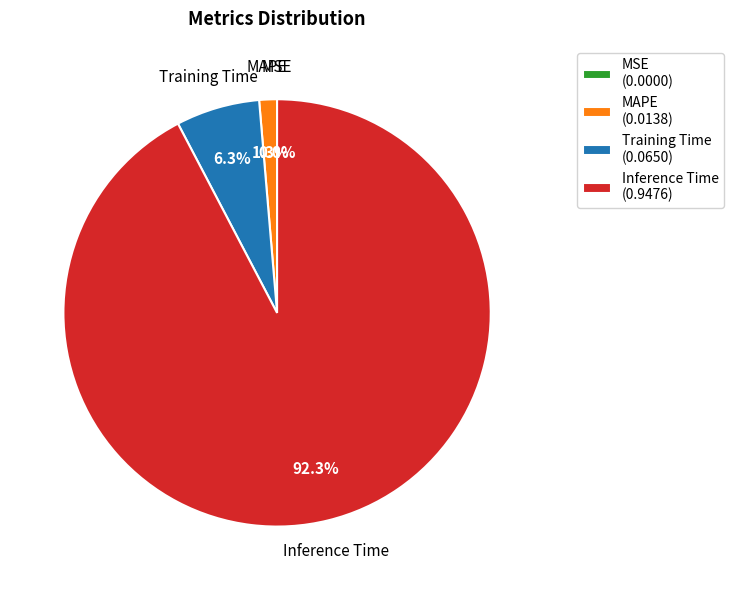

Which slice is the largest?

Inference Time (0.9476)